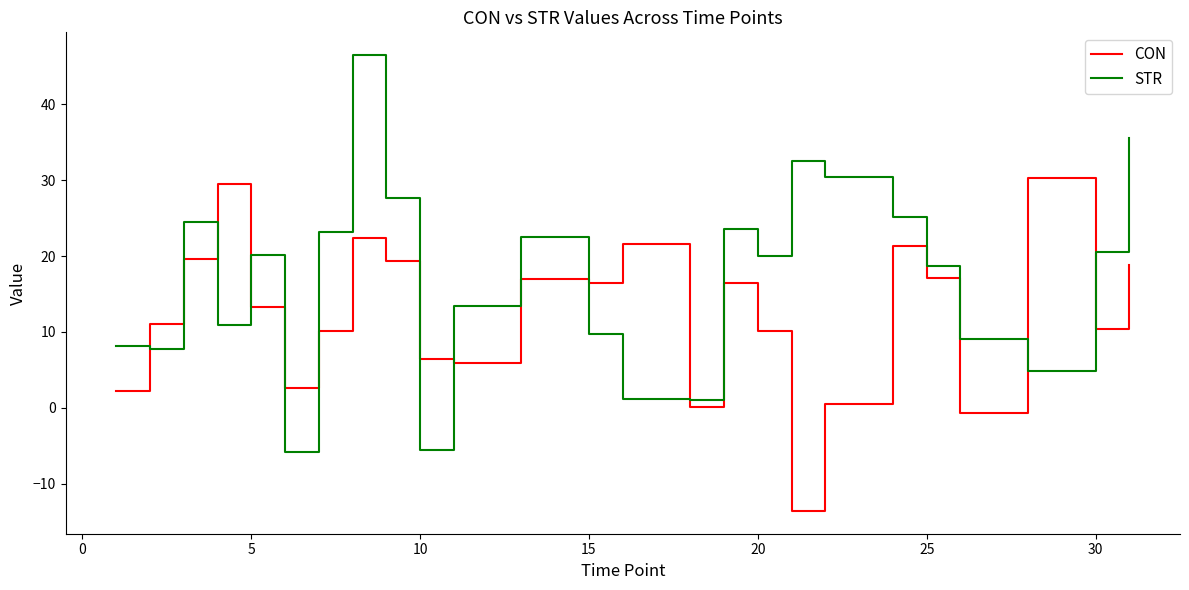

Rank the series by their maximum value, from lowest to highest.

CON, STR